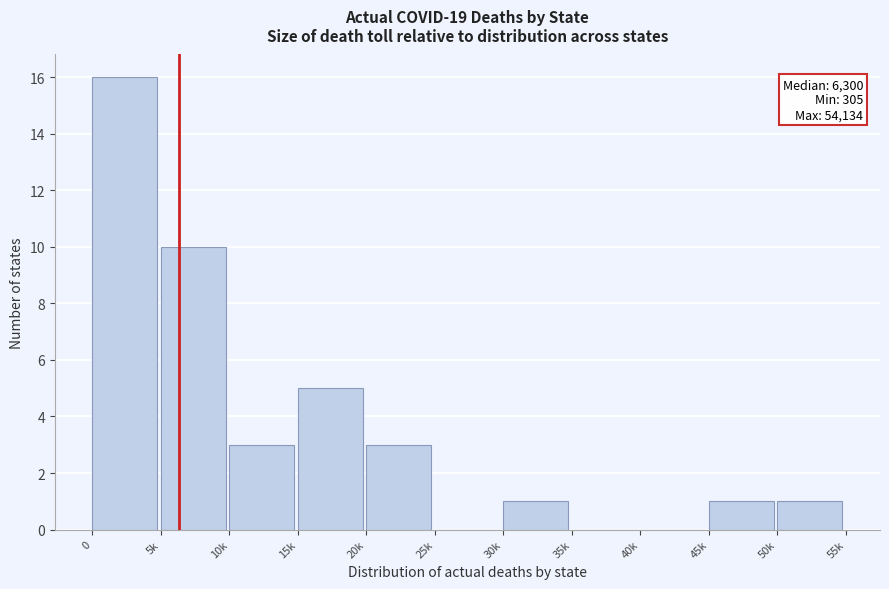

Reading right to left, what are all the values shown in this chart?

50k=1	45k=1	40k=0	35k=0	30k=1	25k=0	20k=3	15k=5	10k=3	5k=10	0=16